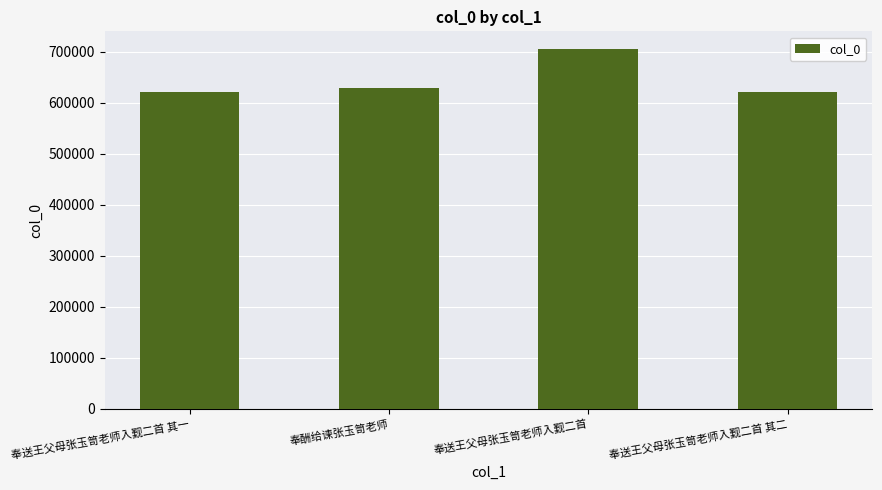

How many bars are there in total?

4